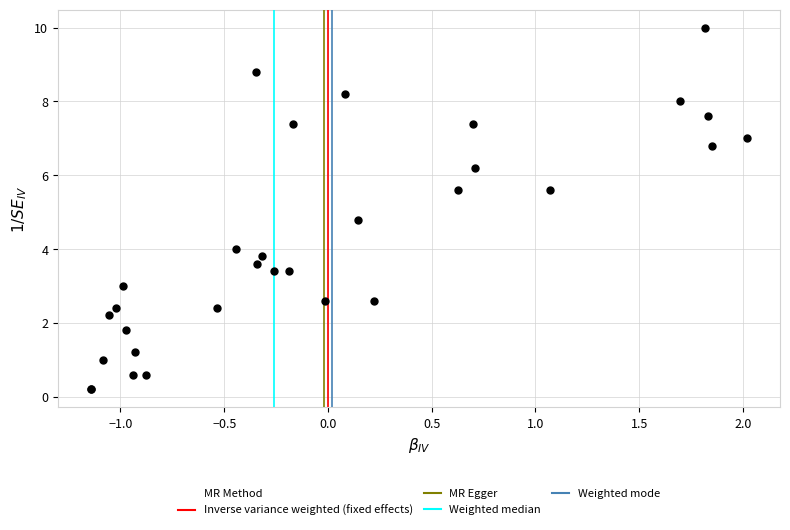

What Y value in the scatter plot is closest to 5?

4.8